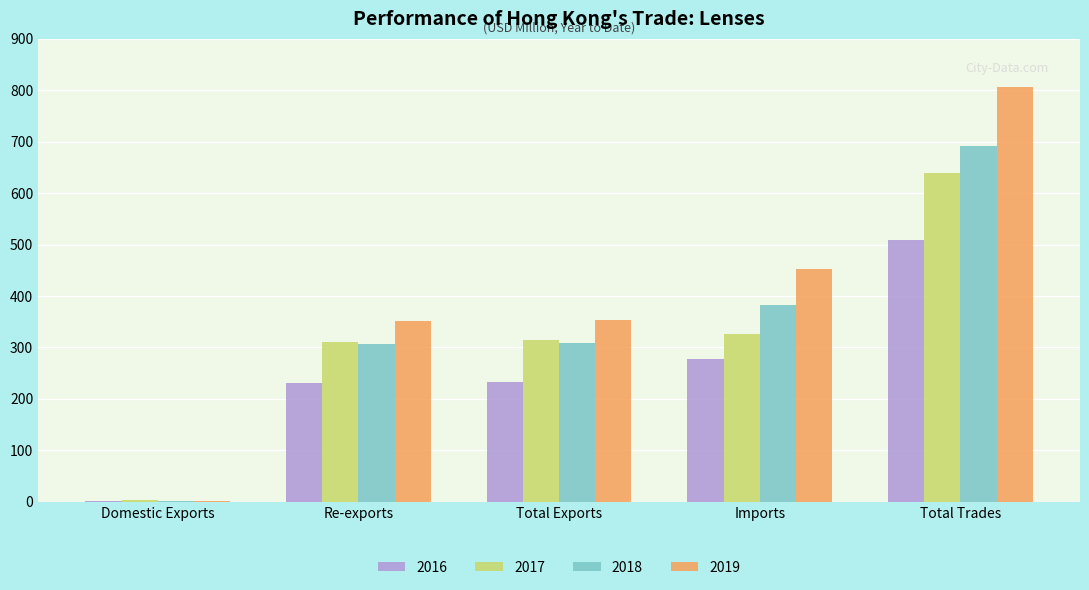

Is the value of 2019 at Imports greater than the value of 2017 at Domestic Exports?

Yes